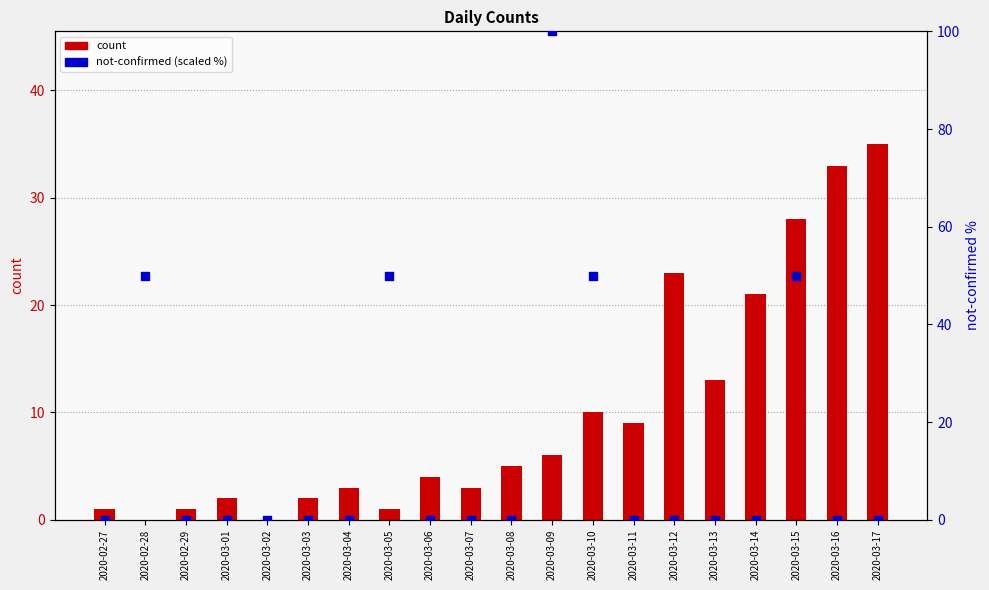

What are all the series names shown in the legend?

count, not-confirmed (scaled %)